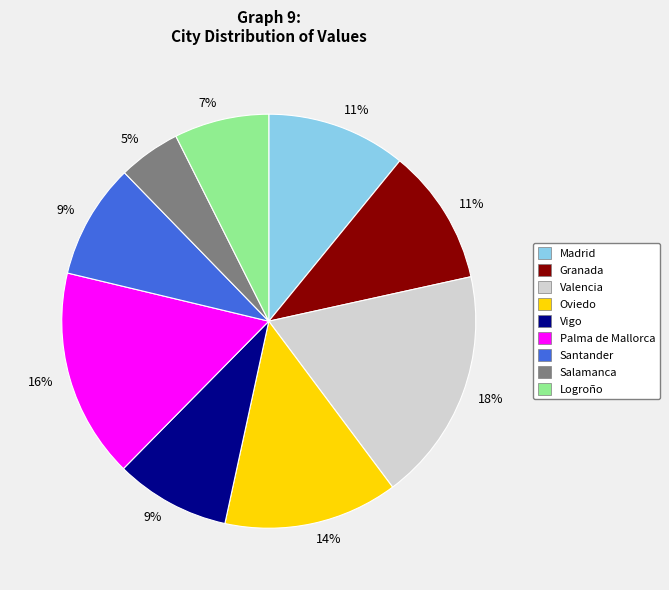

Does any single category account for the majority?

No